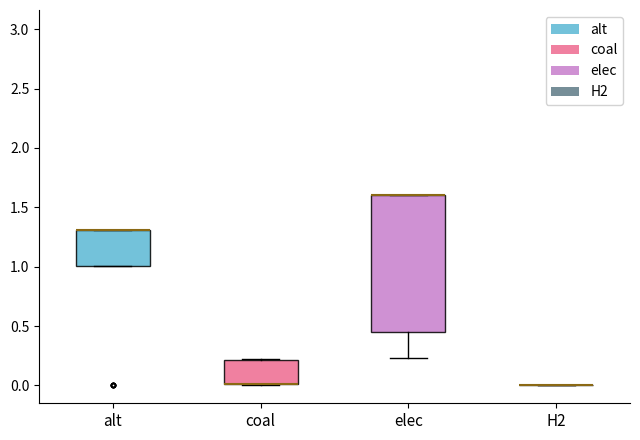

Reading left to right, transcribe this box plot: for each box, give where its median line is, the range the box spans, and where its two whiskers end, as read against the y-axis. The values are not printed on the chart, so give them approximately, as read against the axis.

alt: median 1.30 (drawn on the box's upper edge), box 1.00 to 1.30, whiskers 1.00 to 1.30
coal: median 0.00 (drawn on the box's lower edge), box 0.00 to 0.20, whiskers 0.00 to 0.20
elec: median 1.60 (drawn on the box's upper edge), box 0.45 to 1.60, whiskers 0.25 to 1.60
H2: box collapsed to a line at 0.00, whiskers 0.00 to 0.00